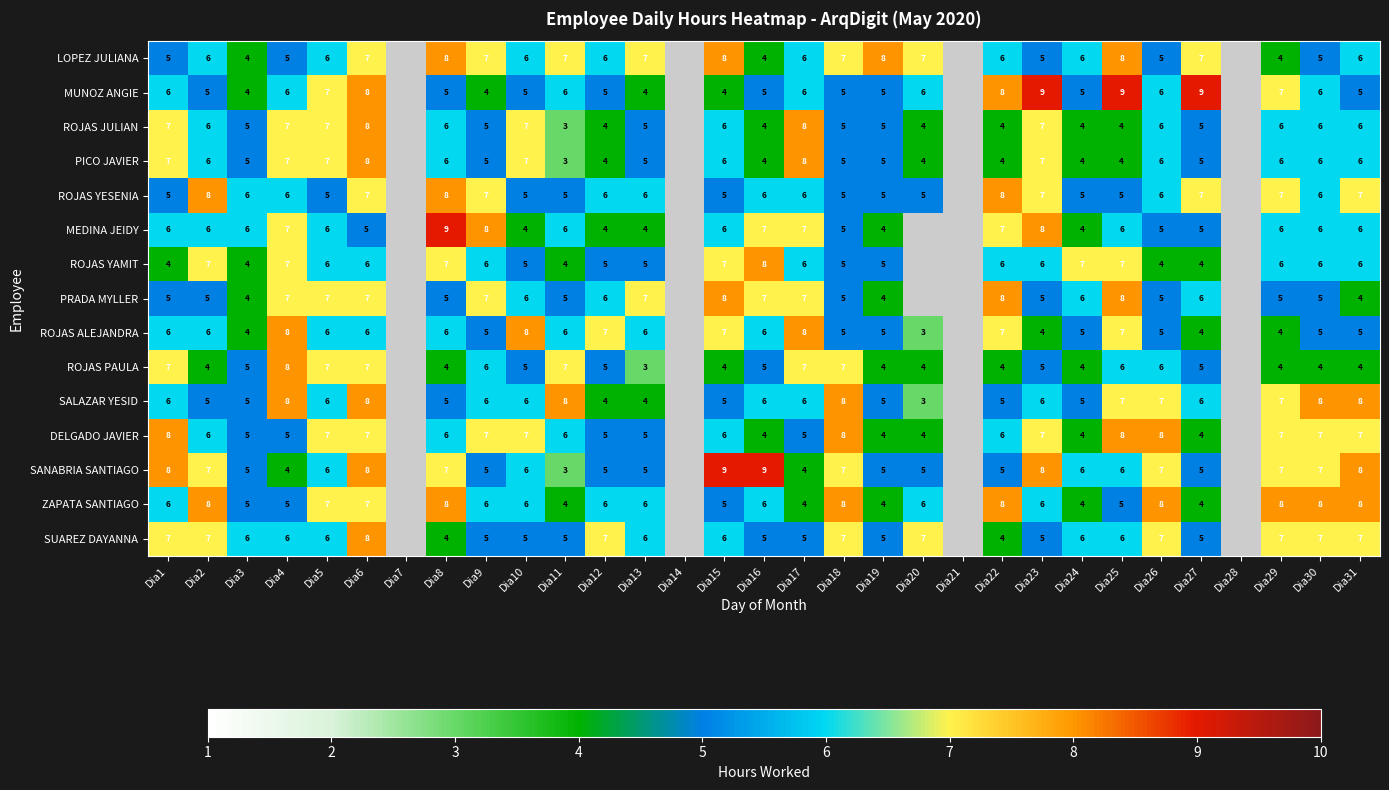

At how many categories does at least one series exceed 8?

6